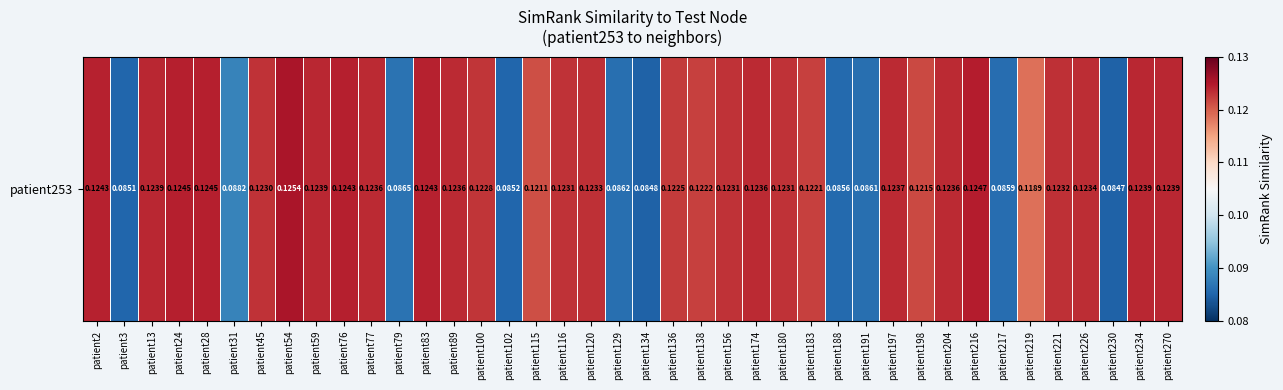

List the labels in order of value, largest first.

patient54, patient216, patient24, patient28, patient76, patient2, patient83, patient270, patient234, patient59, patient13, patient197, patient89, patient204, patient77, patient174, patient226, patient120, patient221, patient180, patient156, patient116, patient45, patient100, patient136, patient138, patient183, patient198, patient115, patient219, patient31, patient79, patient129, patient191, patient217, patient188, patient102, patient3, patient134, patient230